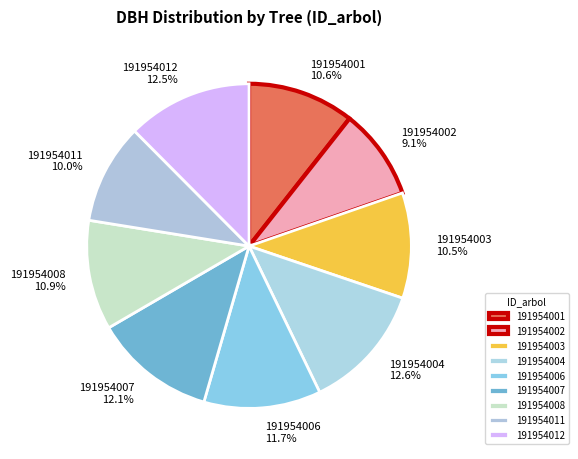

What portion of the pie excludes 191954008?

89.1%